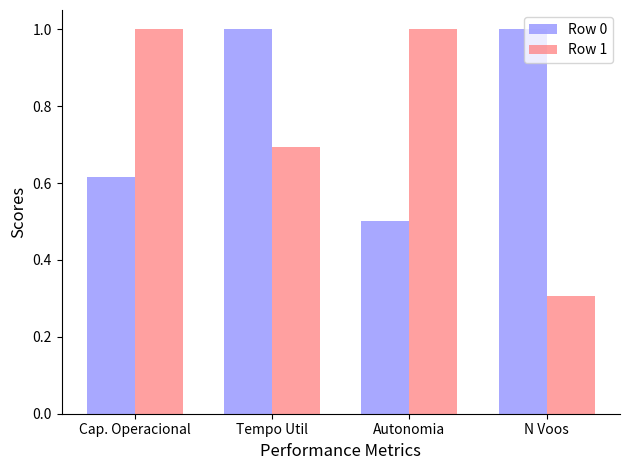

Rank the series by their average value, from highest to lowest.

Row 0, Row 1